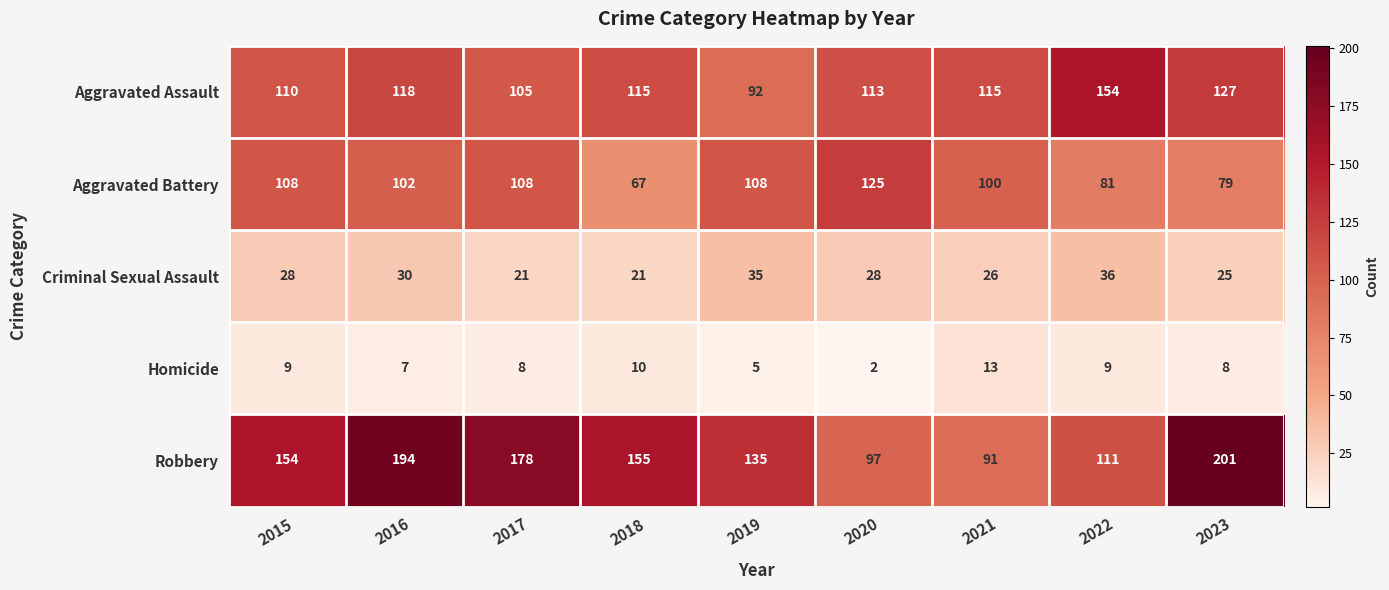

Count the Robbery values in the range 111 to 178.

5